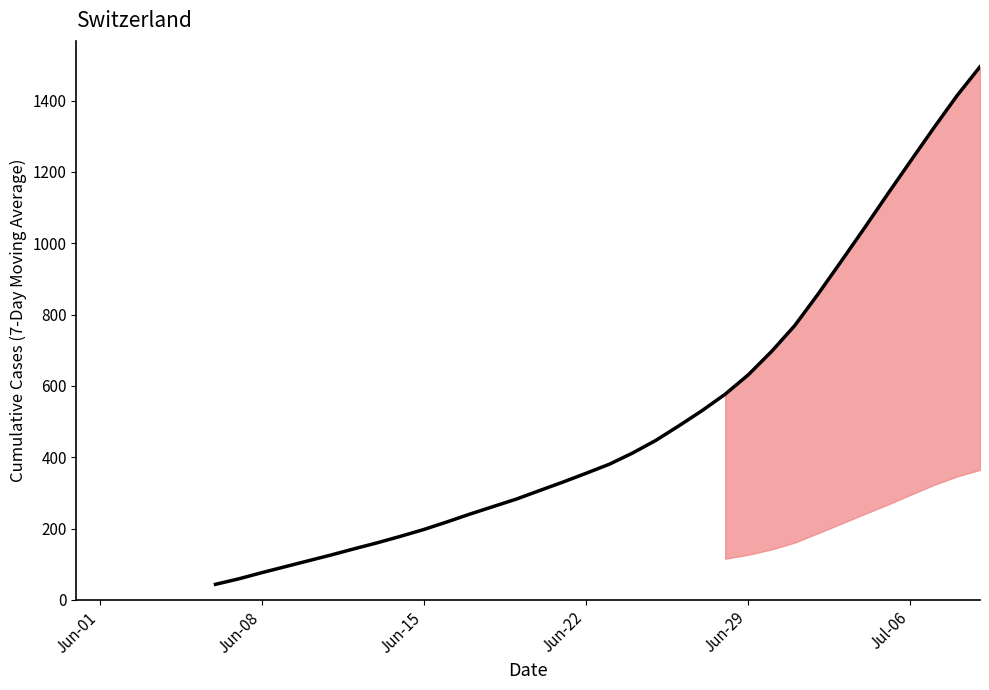

The chart shows a value of 570.9 at 26. True or false?

False